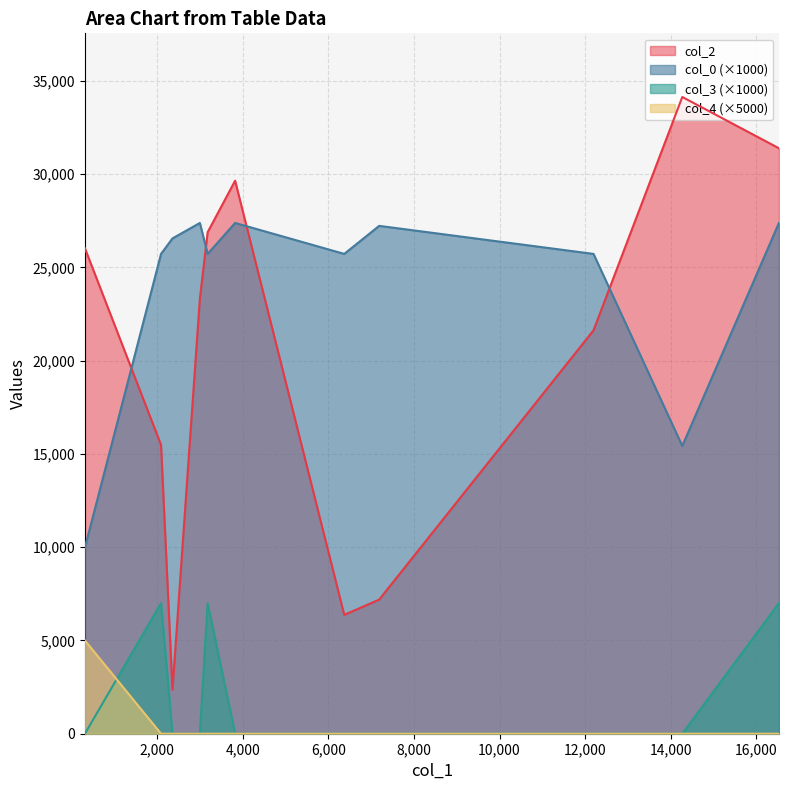

True or false: col_2 and col_4 intersect in this chart.

False